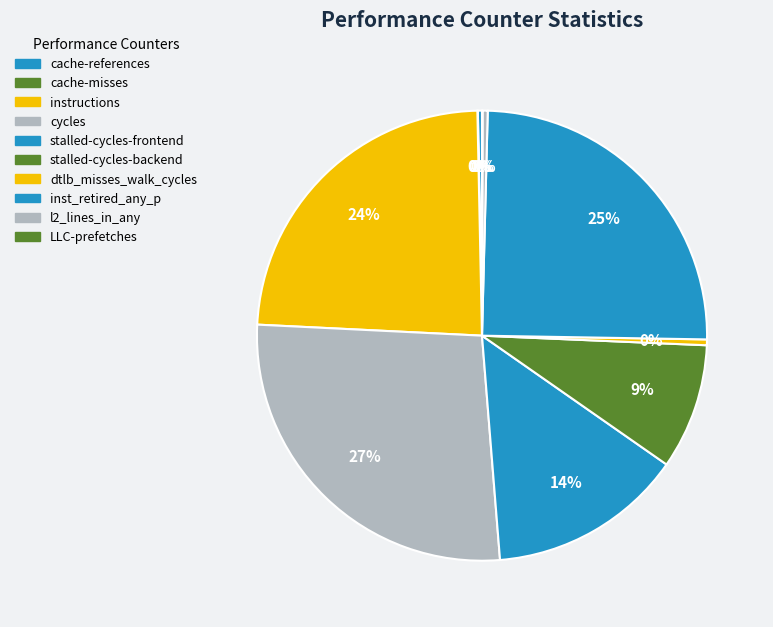

What portion of the pie excludes cycles?

72.9%